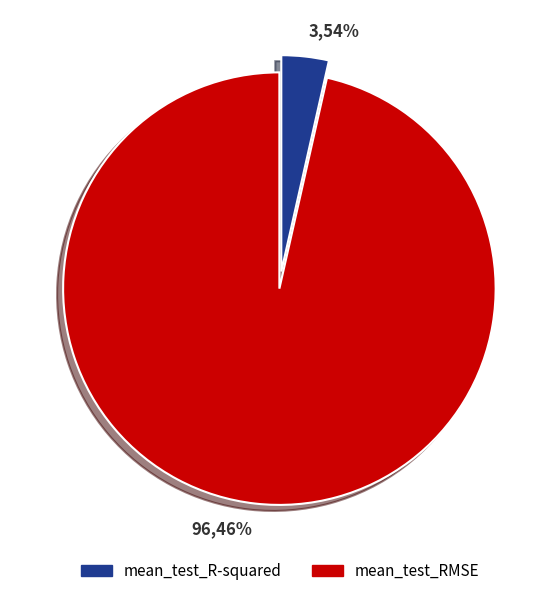

To the nearest percent, what percentage of the pie is mean_test_RMSE?

96%